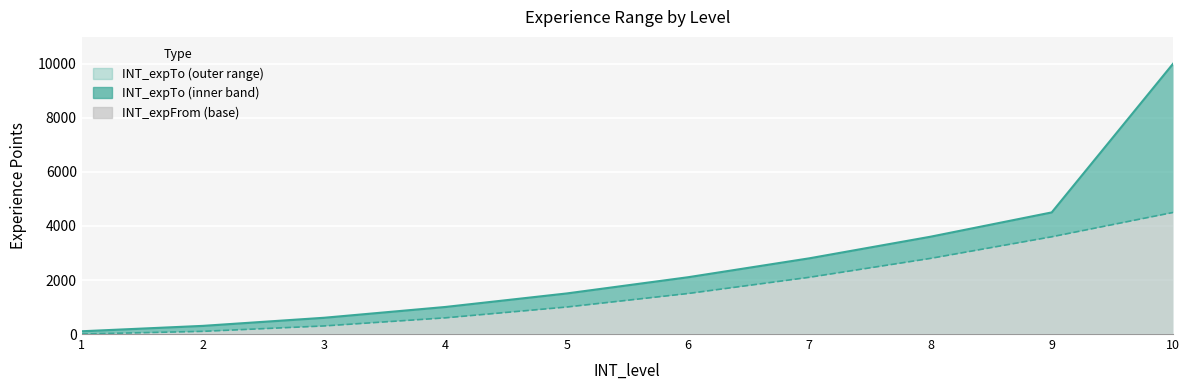

Between 1 and 5, which series saw the biggest shift?

INT_expTo